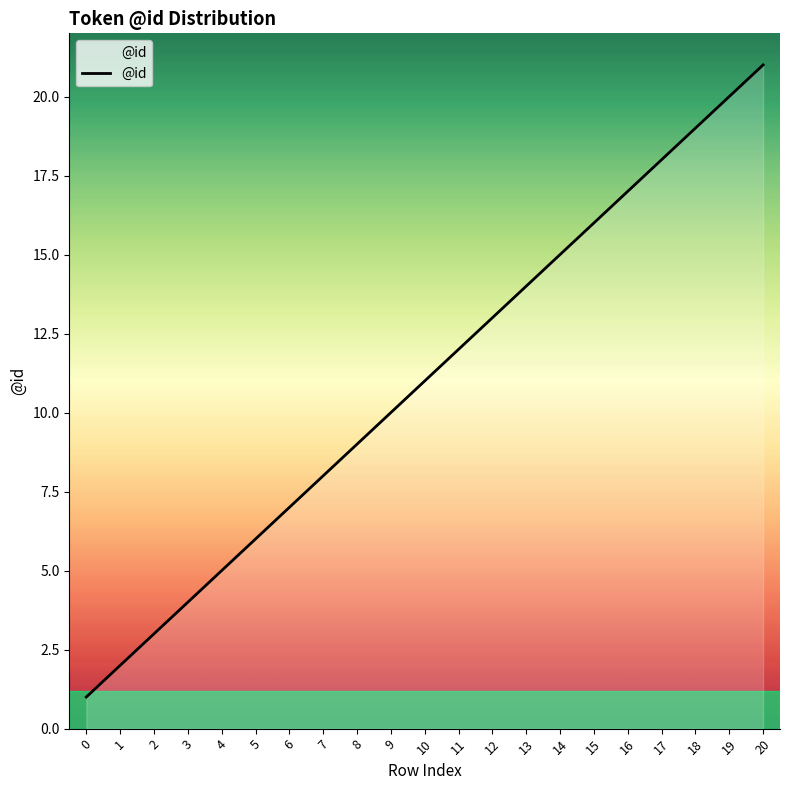

Approximately how many times larger is the value at 7 compared to 1?

4.0